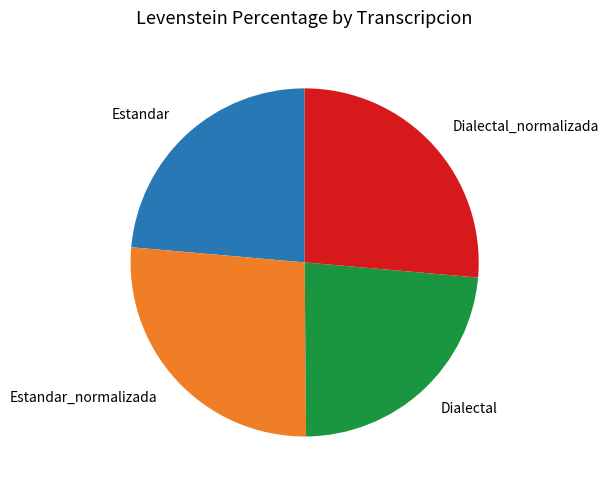

The Estandar_normalizada slice represents 27% of the pie. True or false?

True